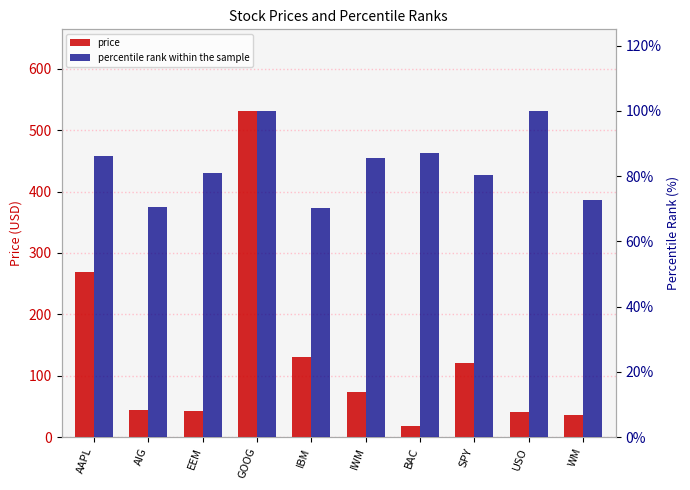

Reading right to left, extract all data points from this chart.

price: WM=35.7	USO=40.4	SPY=121.3	BAC=18.1	IWM=73.9	IBM=130.7	GOOG=531.6	EEM=43.1	AIG=44.5	AAPL=269.5
percentile rank within the sample: WM=72.5	USO=100.0	SPY=80.4	BAC=87.1	IWM=85.5	IBM=70.2	GOOG=100.0	EEM=81.0	AIG=70.5	AAPL=86.1